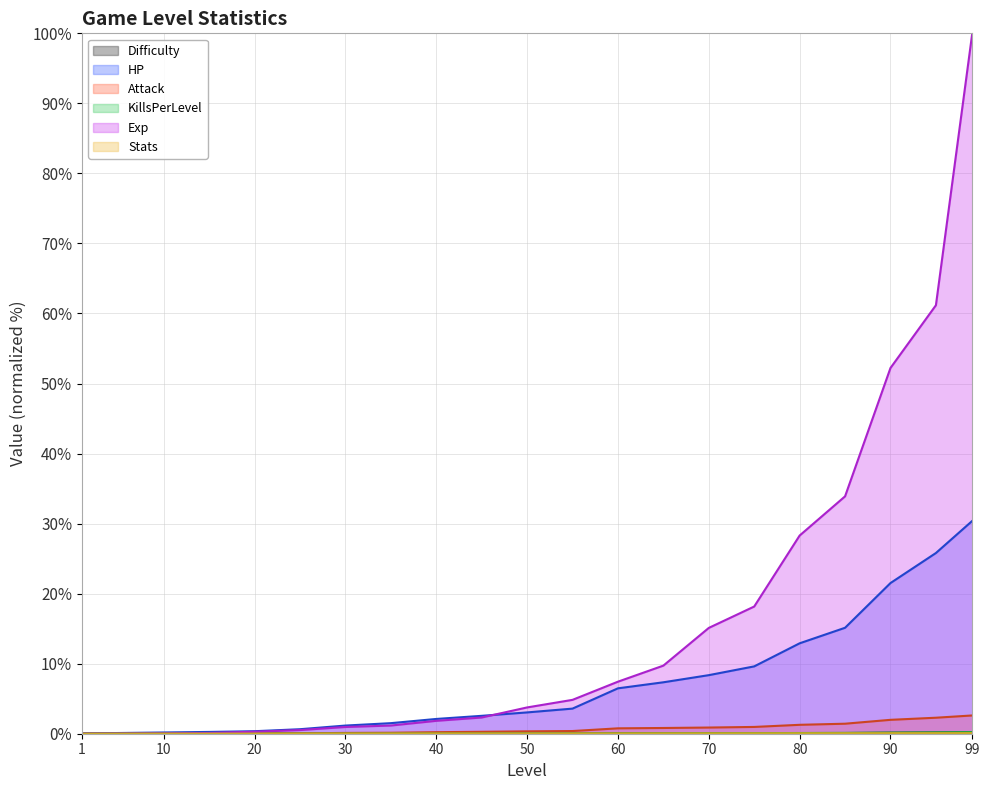

Is the value of HP at 35 greater than the value of Exp at 55?

No